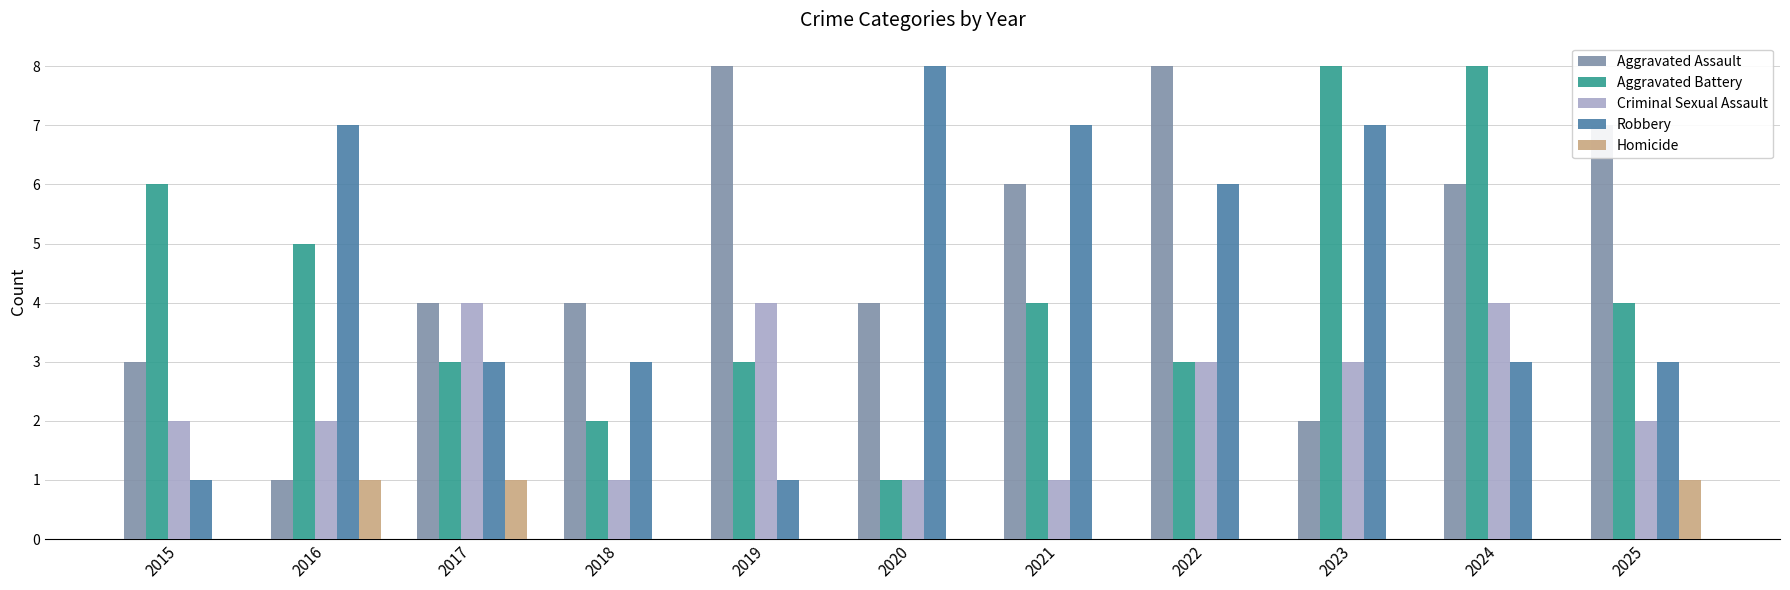

Count the Criminal Sexual Assault values in the range 1 to 4.

11